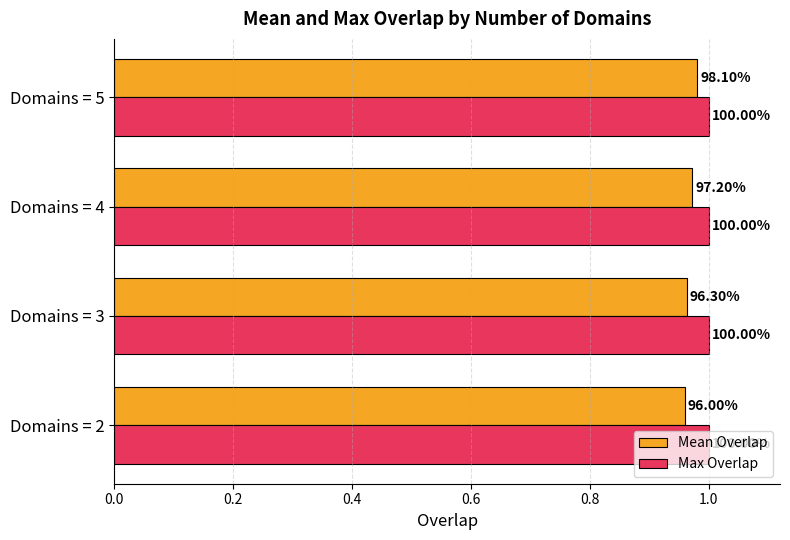

What are all the series names shown in the legend?

Mean Overlap, Max Overlap